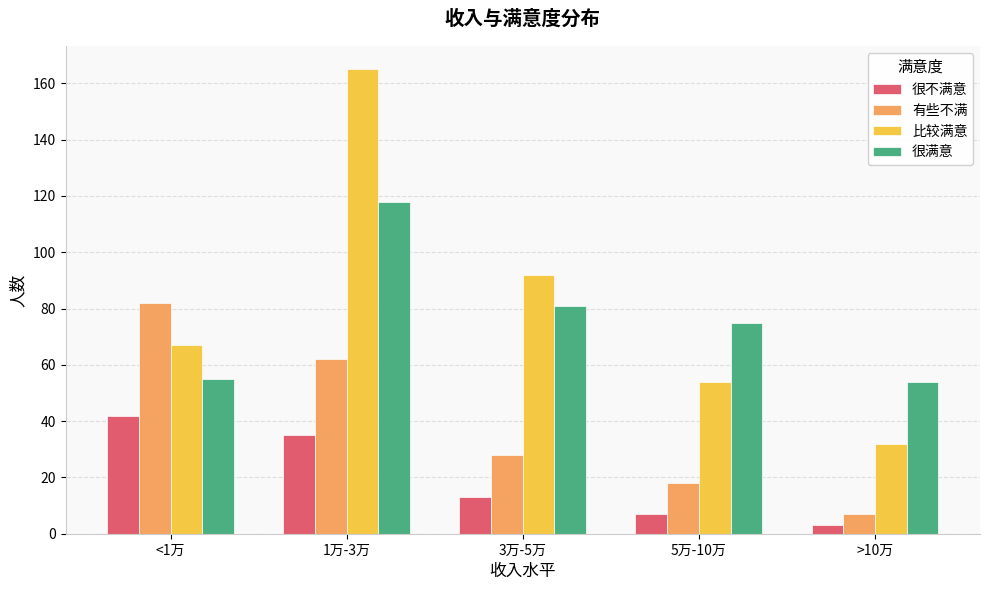

What position from the right is 1万-3万?

4